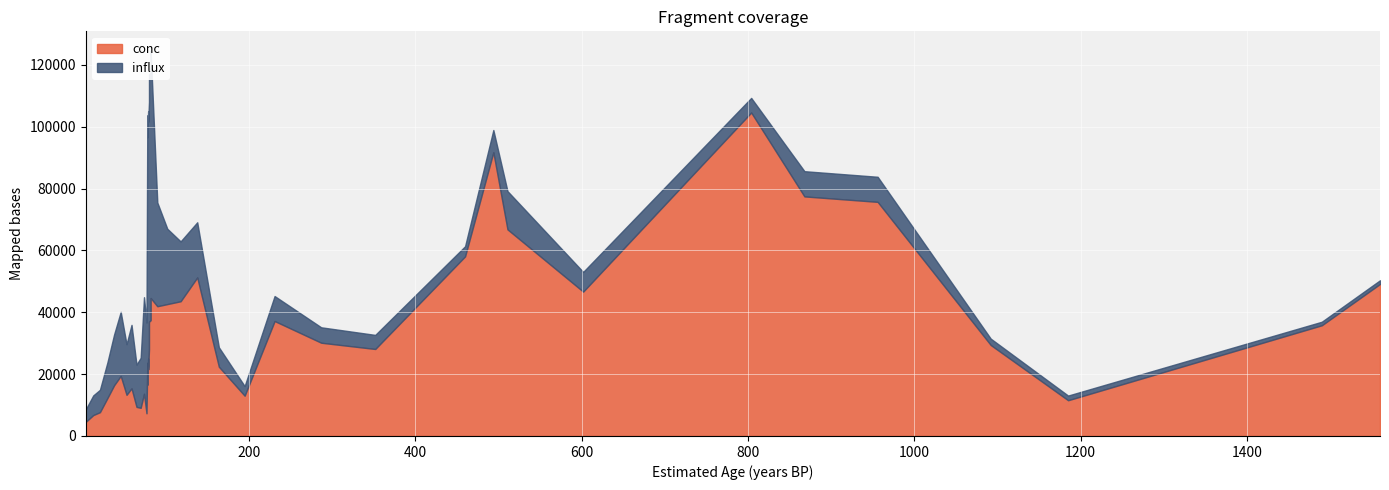

In conc, how many points are lower than both neighbors (excluding endpoints)?

10